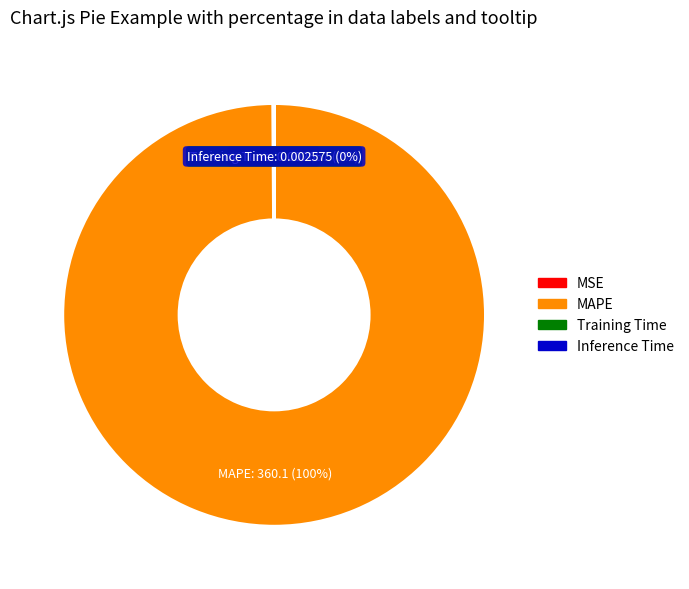

To the nearest percent, what is the average slice percentage?

25%